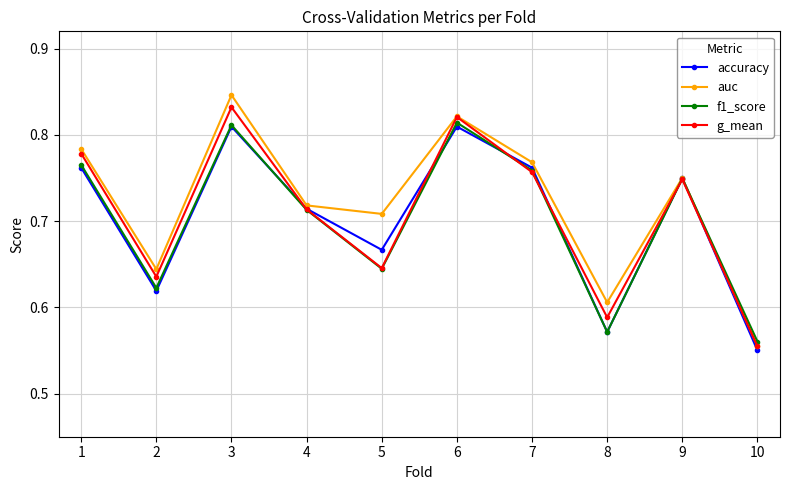

Count the number of categories in the chart.

10